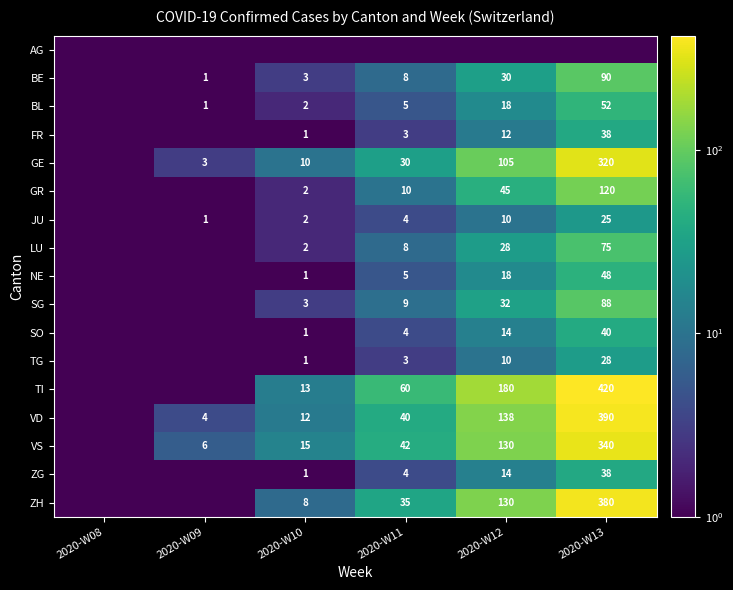

True or false: JU has a value of 6.6 at 2020-W11.

False